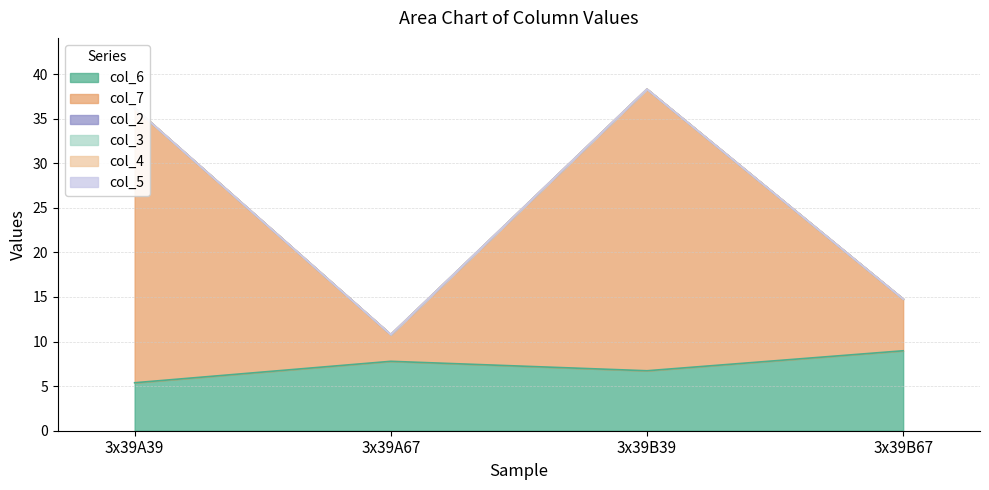

Is the value of col_3 at 3x39B67 greater than the value of col_2 at 3x39B67?

No